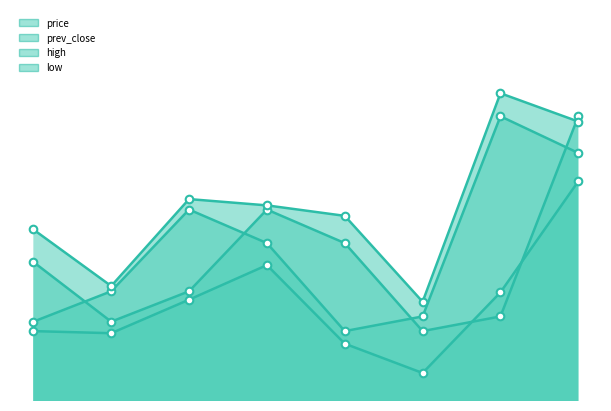

Which series has the largest Y range (max minus min)?

price